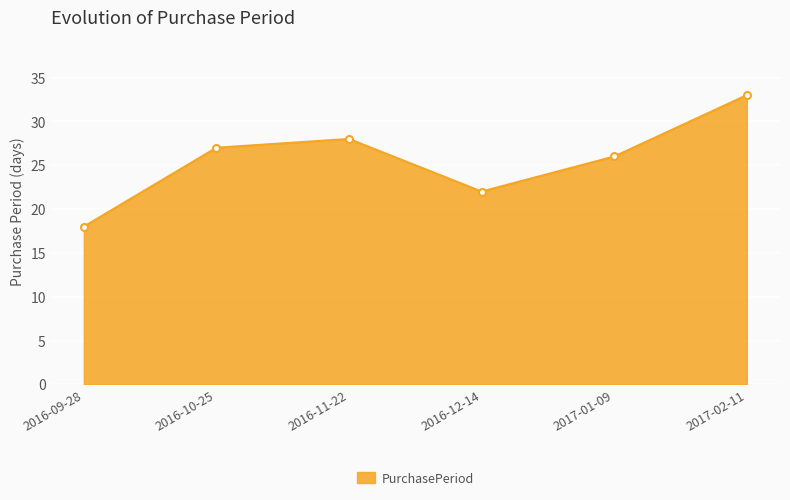

How many interior local peaks (higher than both neighbors) does the data have?

1